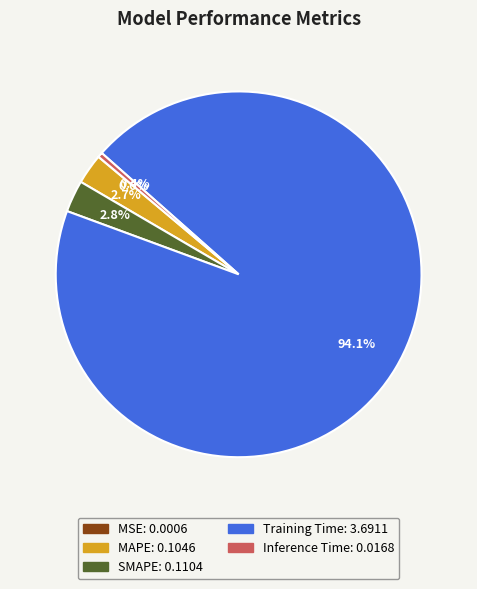

Which category has the biggest portion of the pie?

Training Time